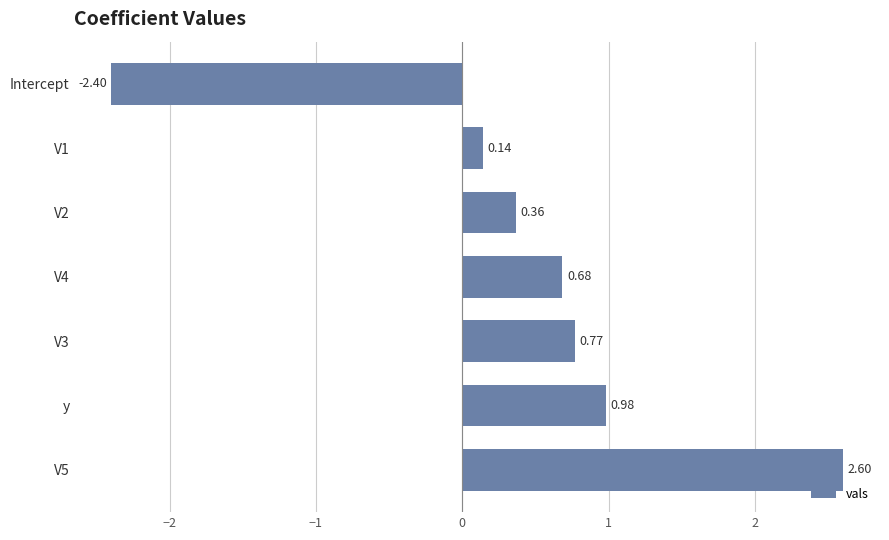

List the labels in order of value, smallest first.

Intercept, V1, V2, V4, V3, y, V5